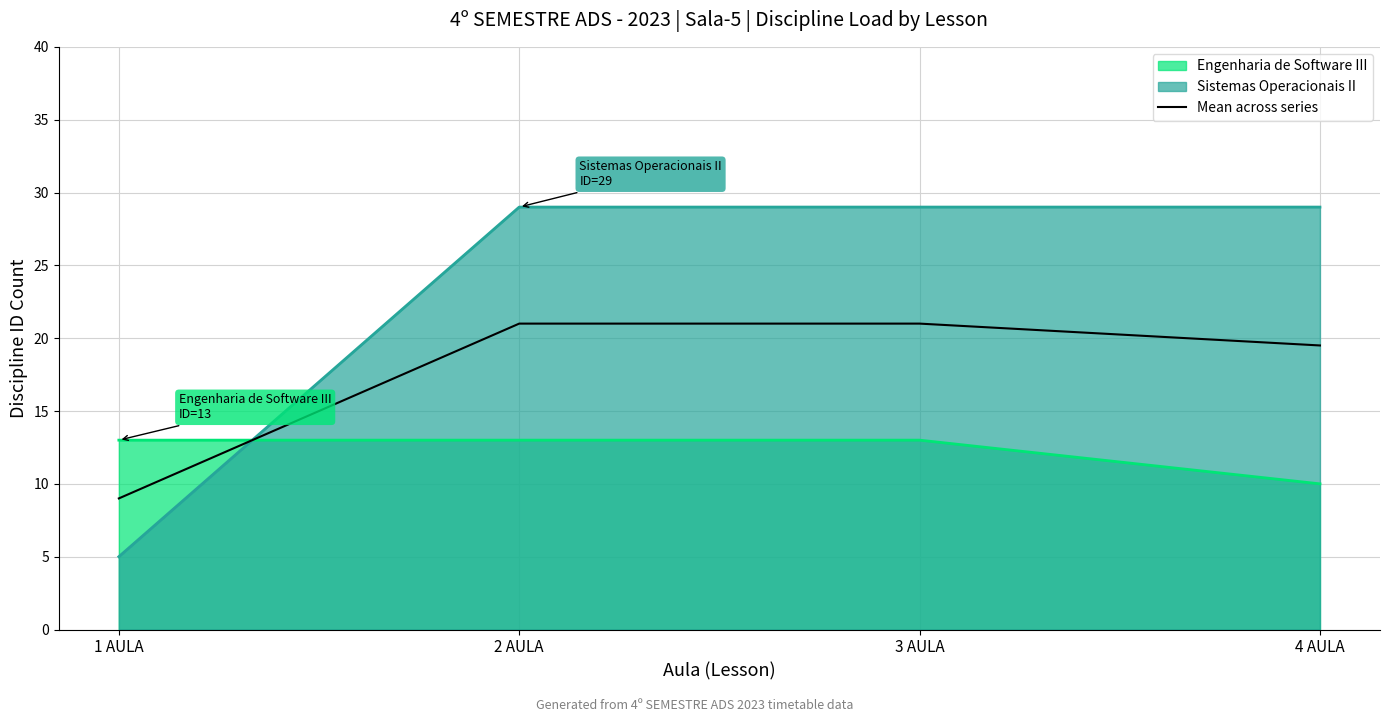

What is the difference between the second highest and minimum values?

12.0